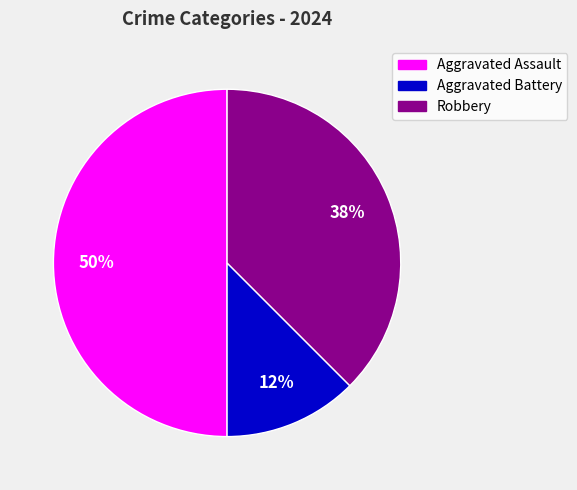

Combined, do Robbery and Aggravated Assault account for over 50%?

Yes